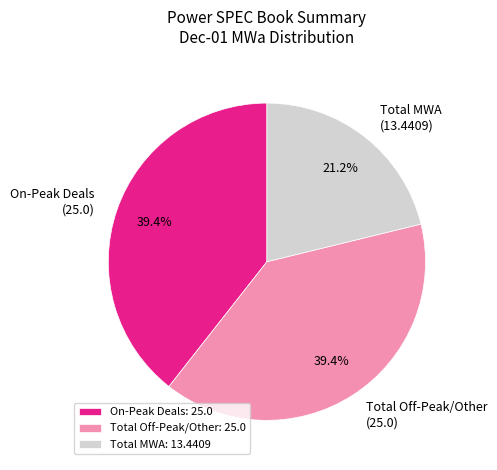

What is the smallest slice in the pie chart?

Total MWA: 13.4409